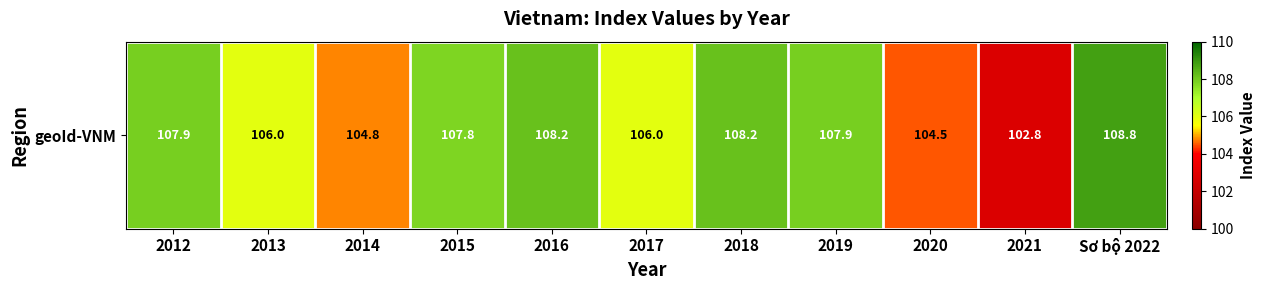

The chart shows a value of 108.8 at Sơ bộ 2022. True or false?

True